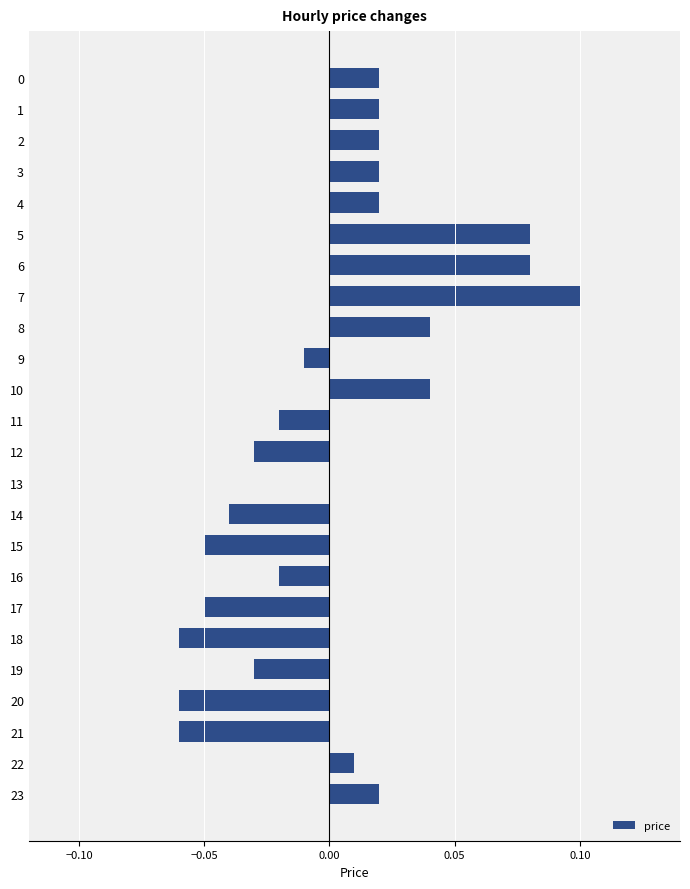

Which label corresponds to the largest value in the chart?

7